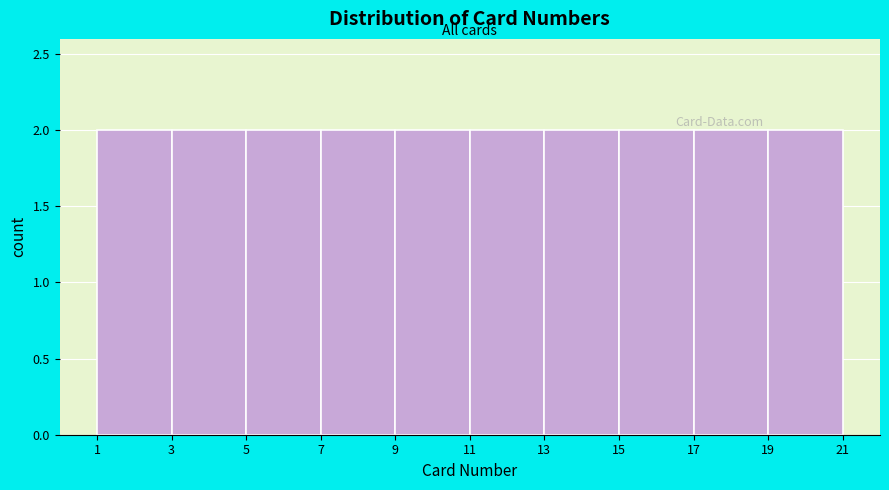

What is the height of the bar covering 13 to 15 on the x-axis? The values are not printed on the chart, so give them approximately, as read against the axis.

2